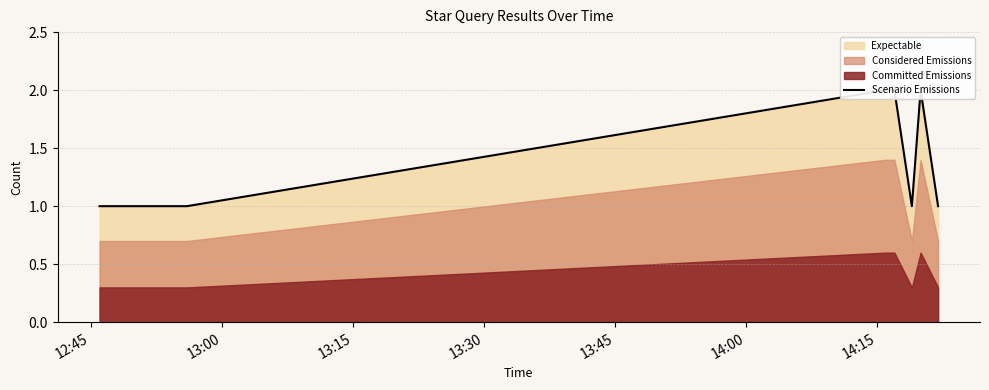

How many data points are above 1?

3